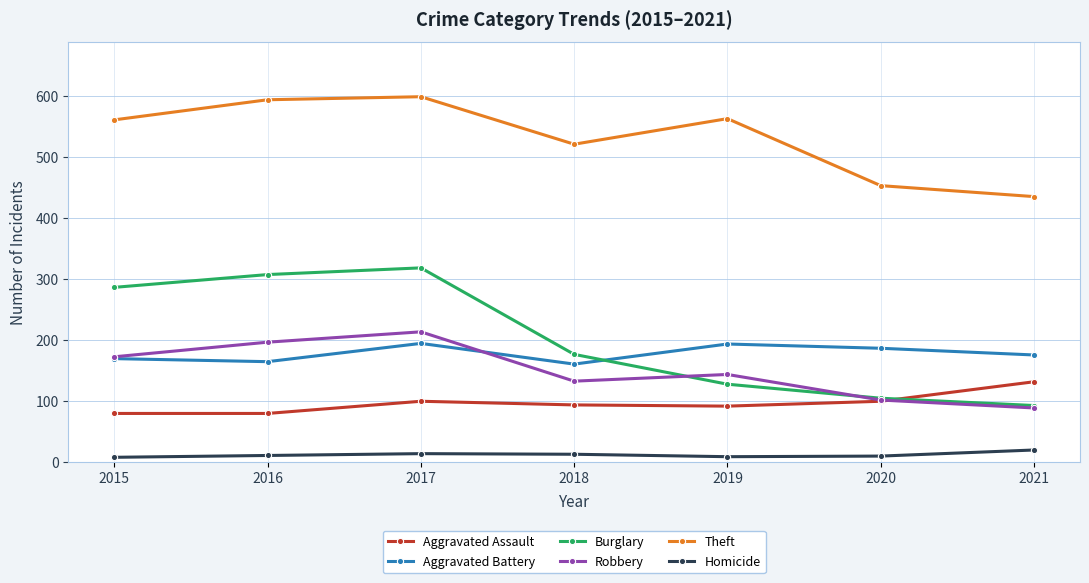

True or false: Theft and Aggravated Assault cross at least once.

False